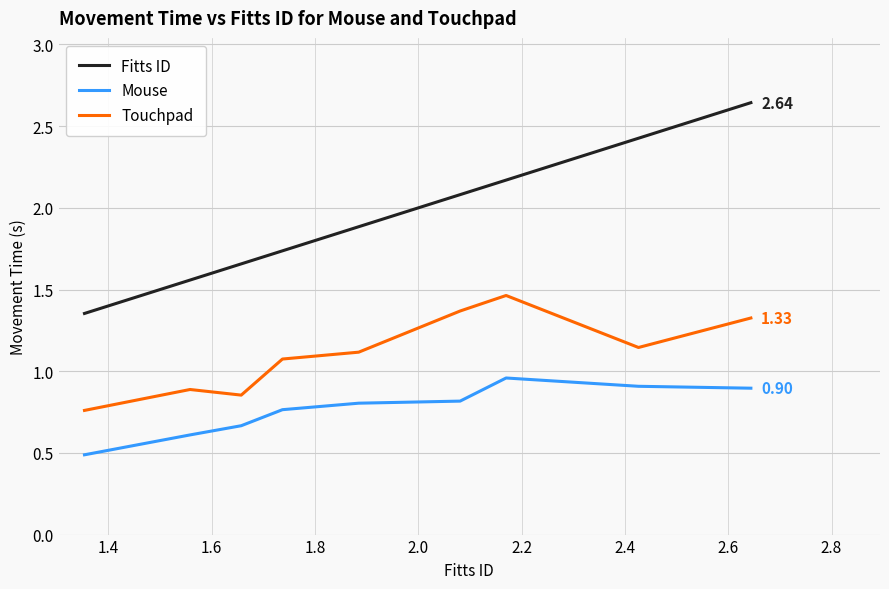

Which series has the largest total across all categories?

Fitts ID